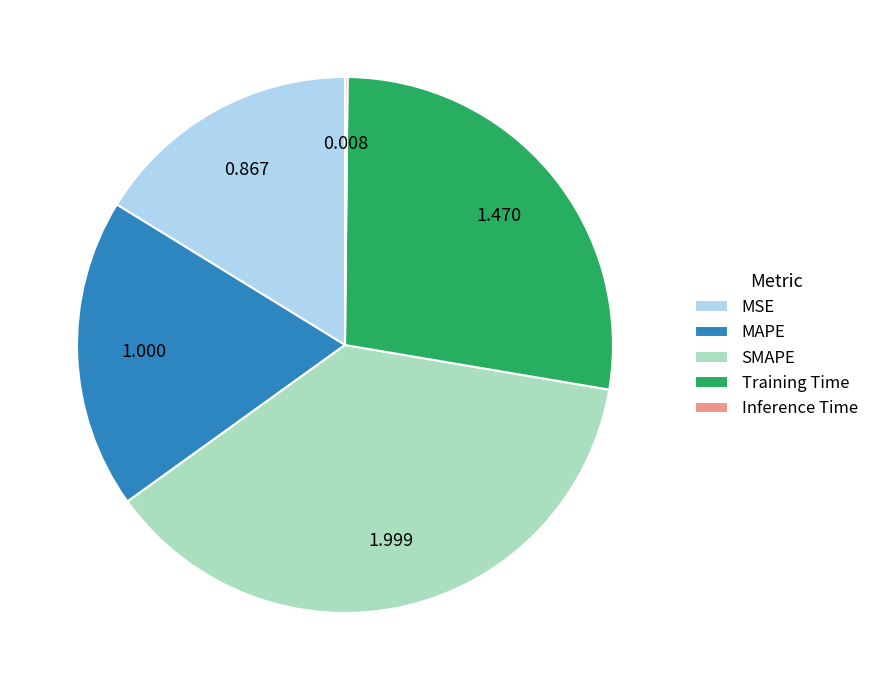

Is it true that MAPE is 27% of the pie?

False